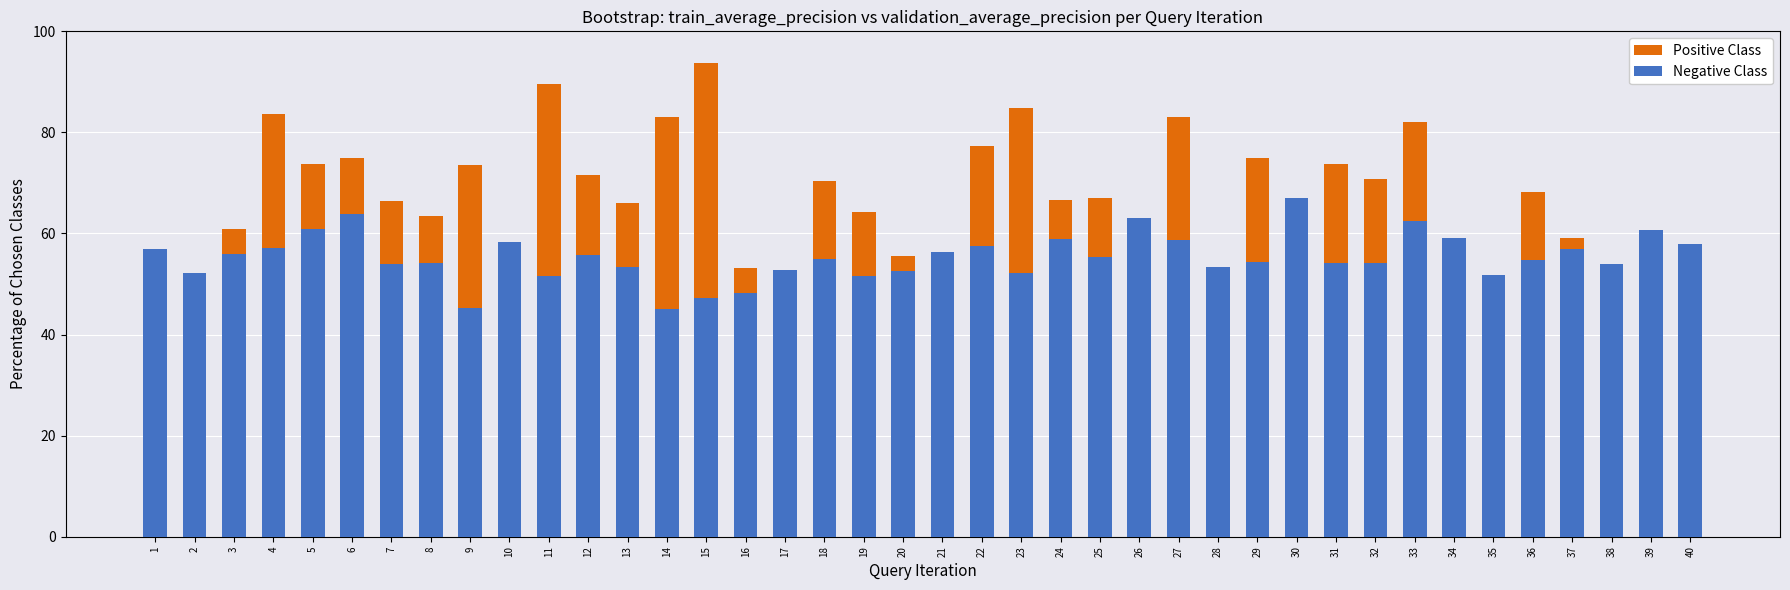

At how many categories does at least one series exceed 46?

40